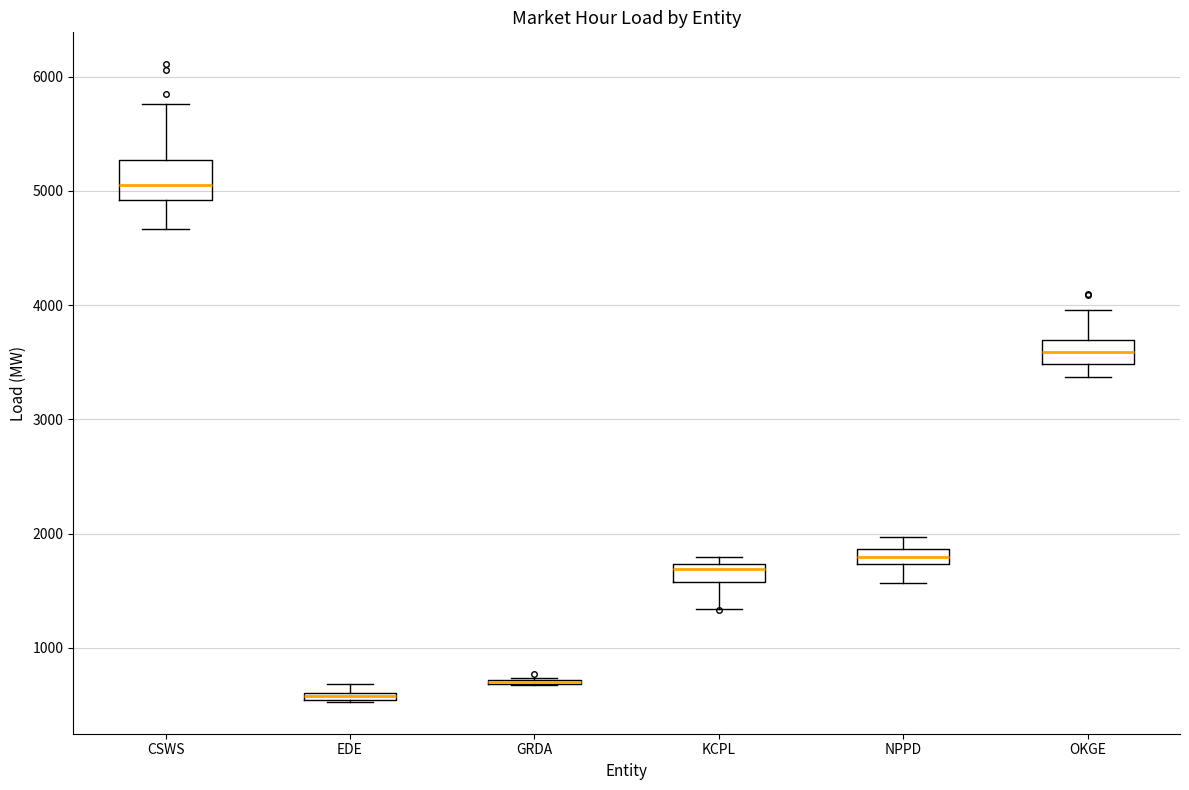

Comparing the boxes themselves (not the whiskers), which one is the tallest?

CSWS